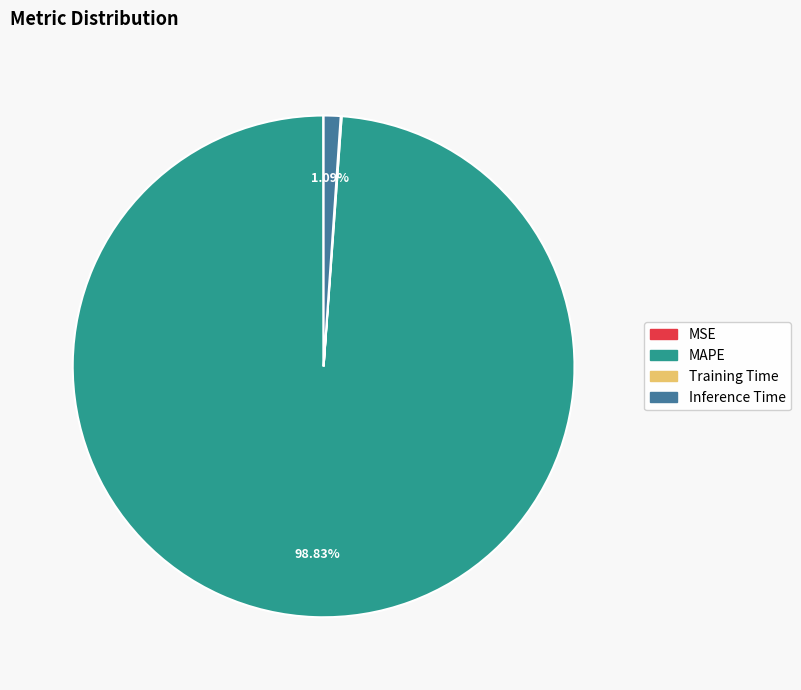

Is there any slice that represents more than half of the pie?

Yes